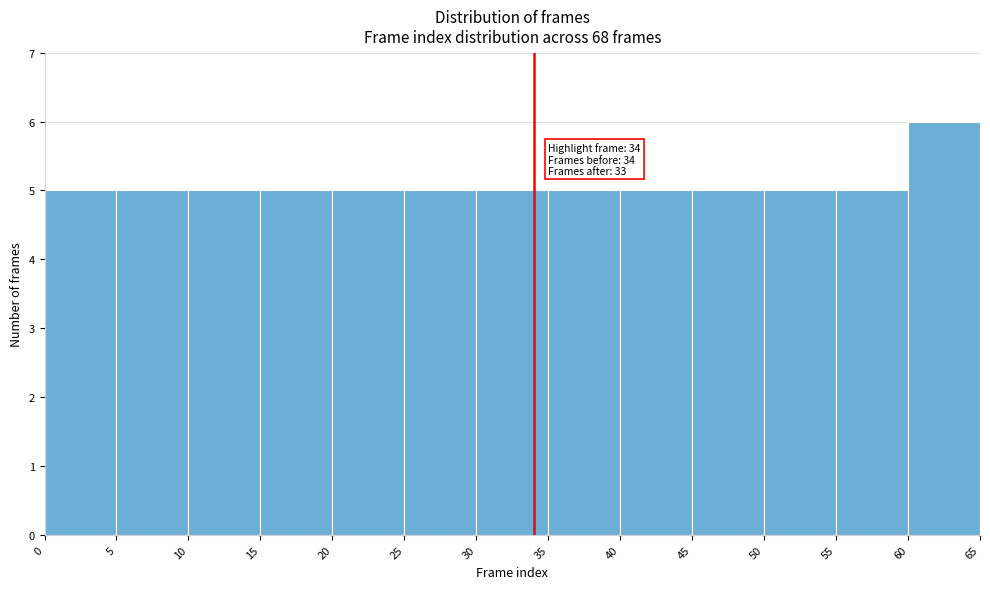

Which range on the x-axis has the tallest bar?

60 to 65